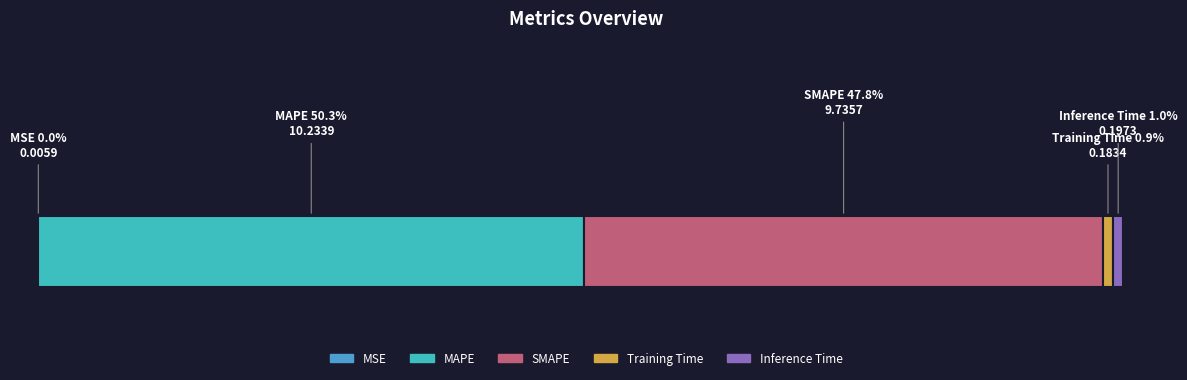

Are the bars horizontal?

Yes